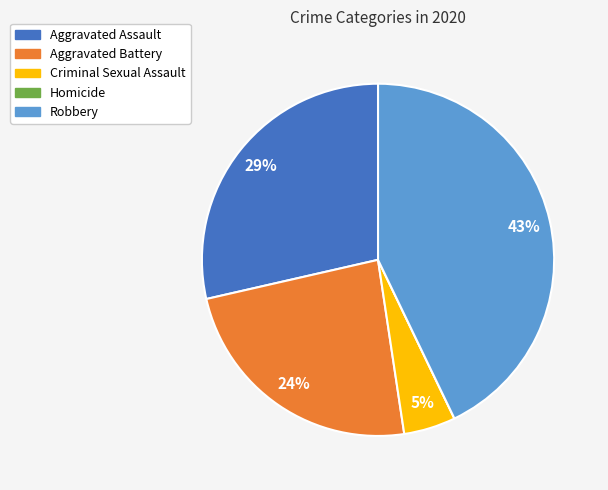

The Criminal Sexual Assault slice represents 5% of the pie. True or false?

True